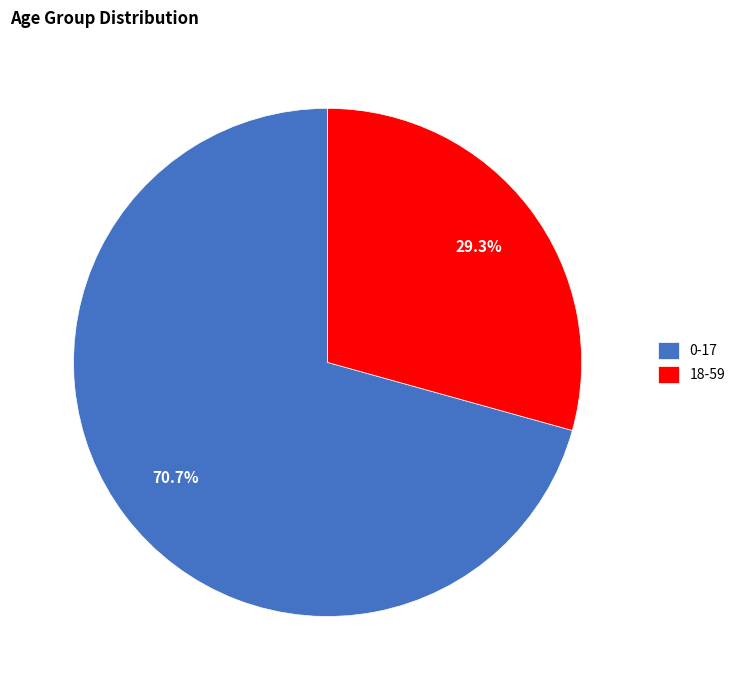

Is it true that 18-59 is 29% of the pie?

True